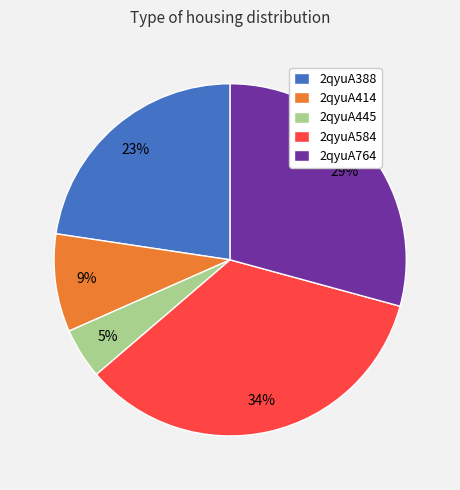

Between 2qyuA414 and 2qyuA764, which is larger?

2qyuA764